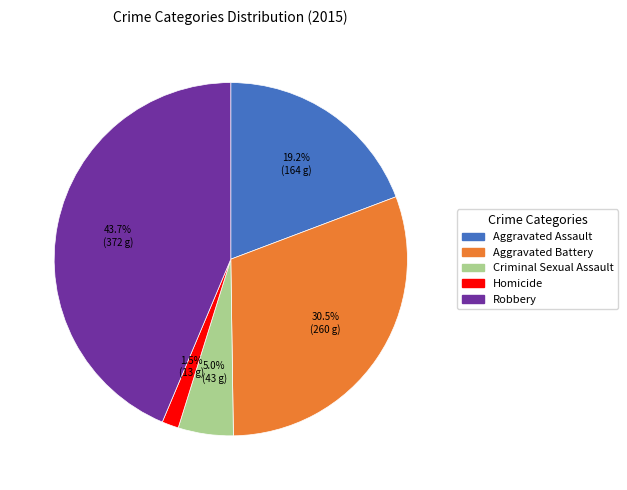

How many slices are in this pie chart?

5